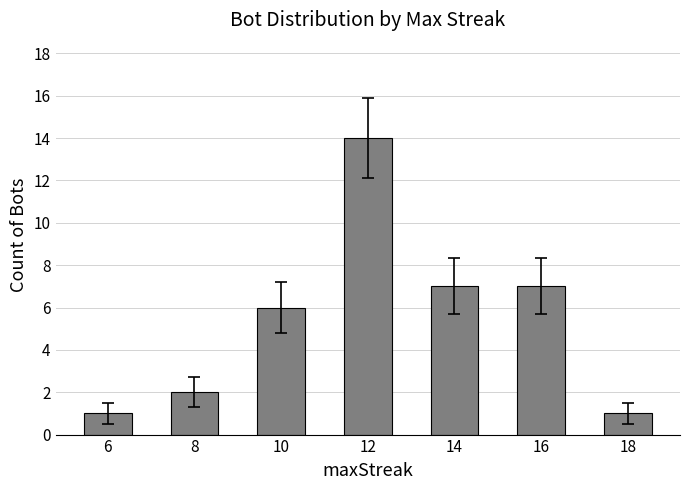

Approximately how many times larger is the value at 16 compared to 6?

7.0